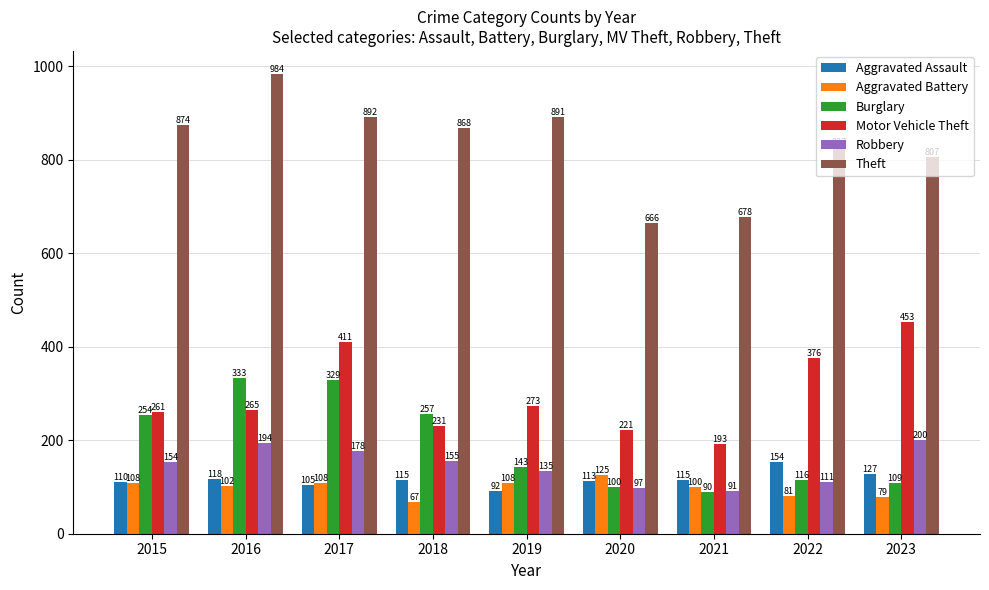

The Motor Vehicle Theft series shows 86 at 2022. True or false?

False